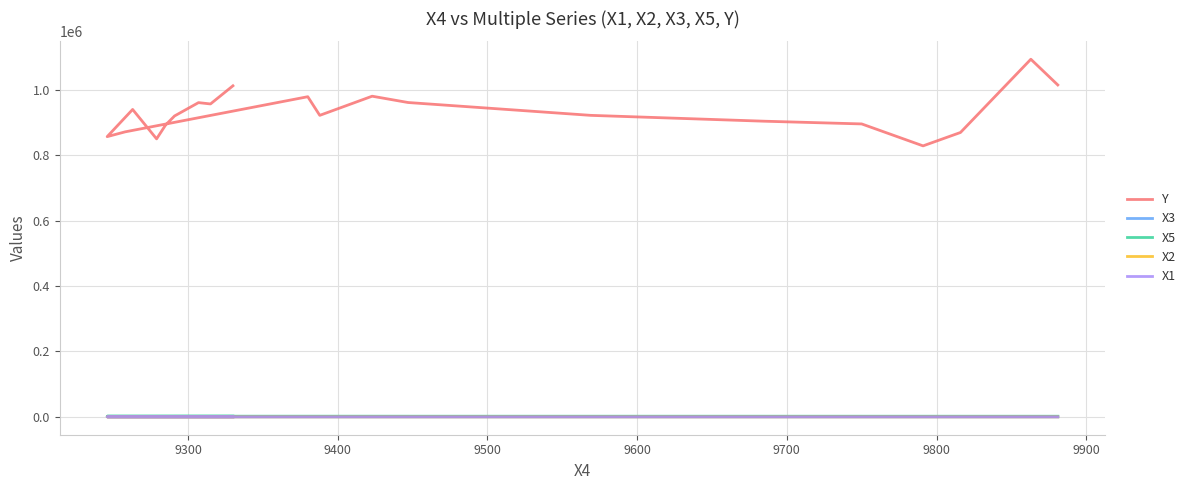

Which series has the widest spread of values?

Y